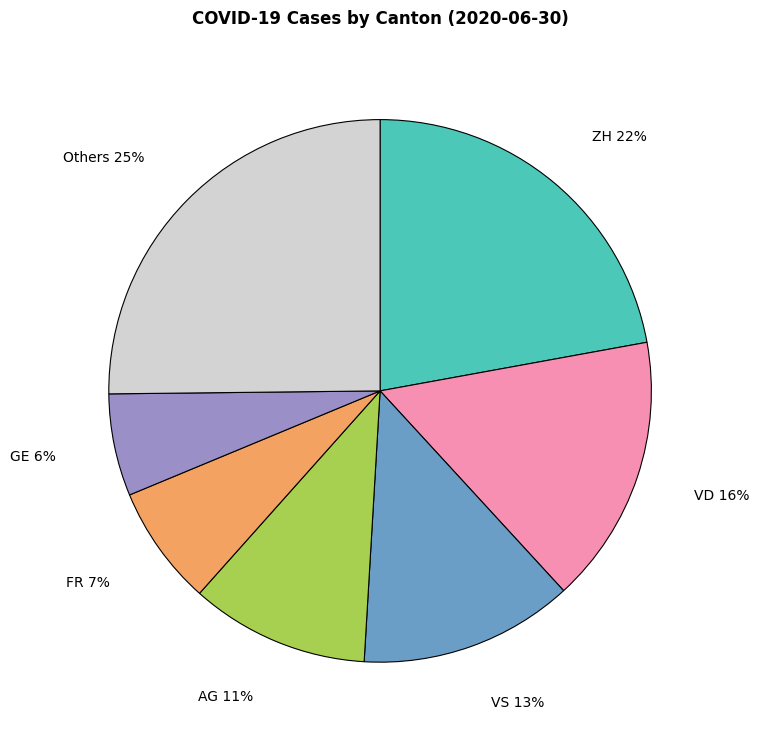

How many slices are in this pie chart?

7